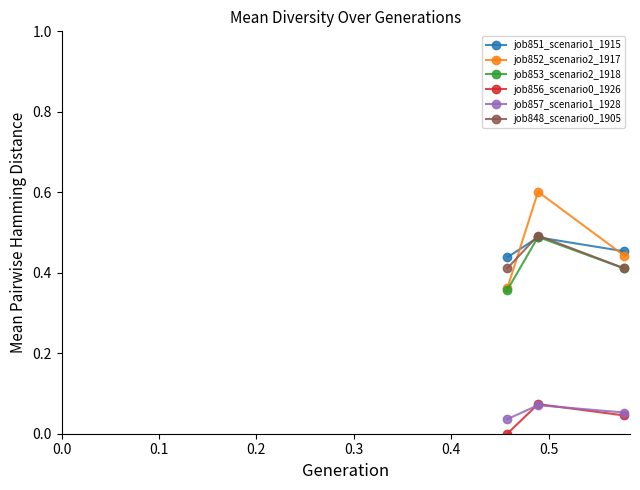

Which series has the largest range (max minus min)?

job852_scenario2_1917